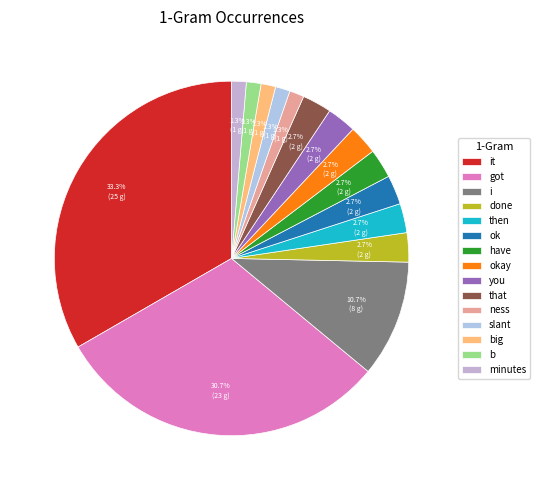

Is ok the majority of the pie?

No